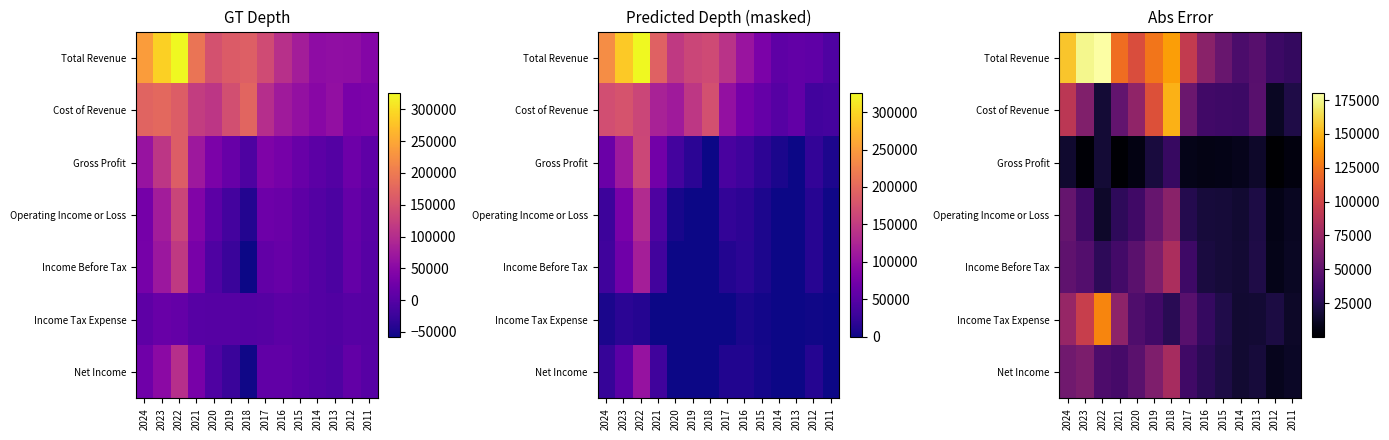

Count the number of data series in this chart.

7